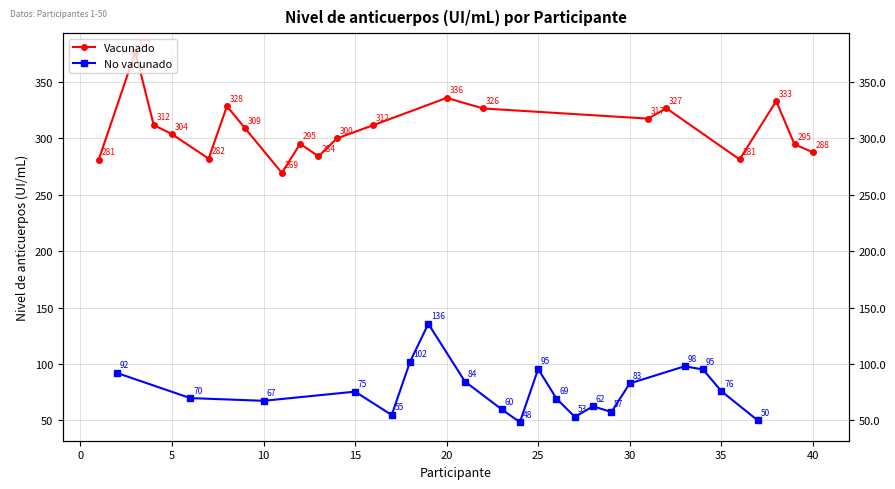

What is the minimum value shown in the chart?

48.3